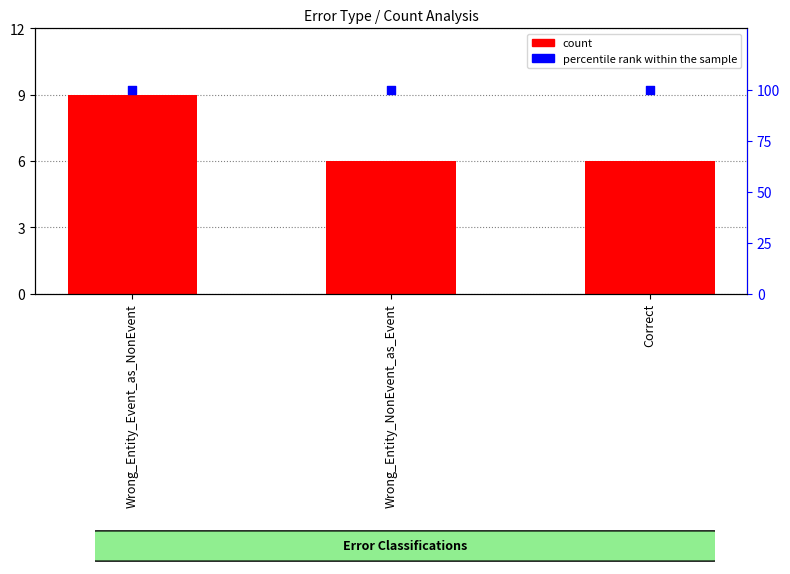

Which series has the widest spread of Y values?

count